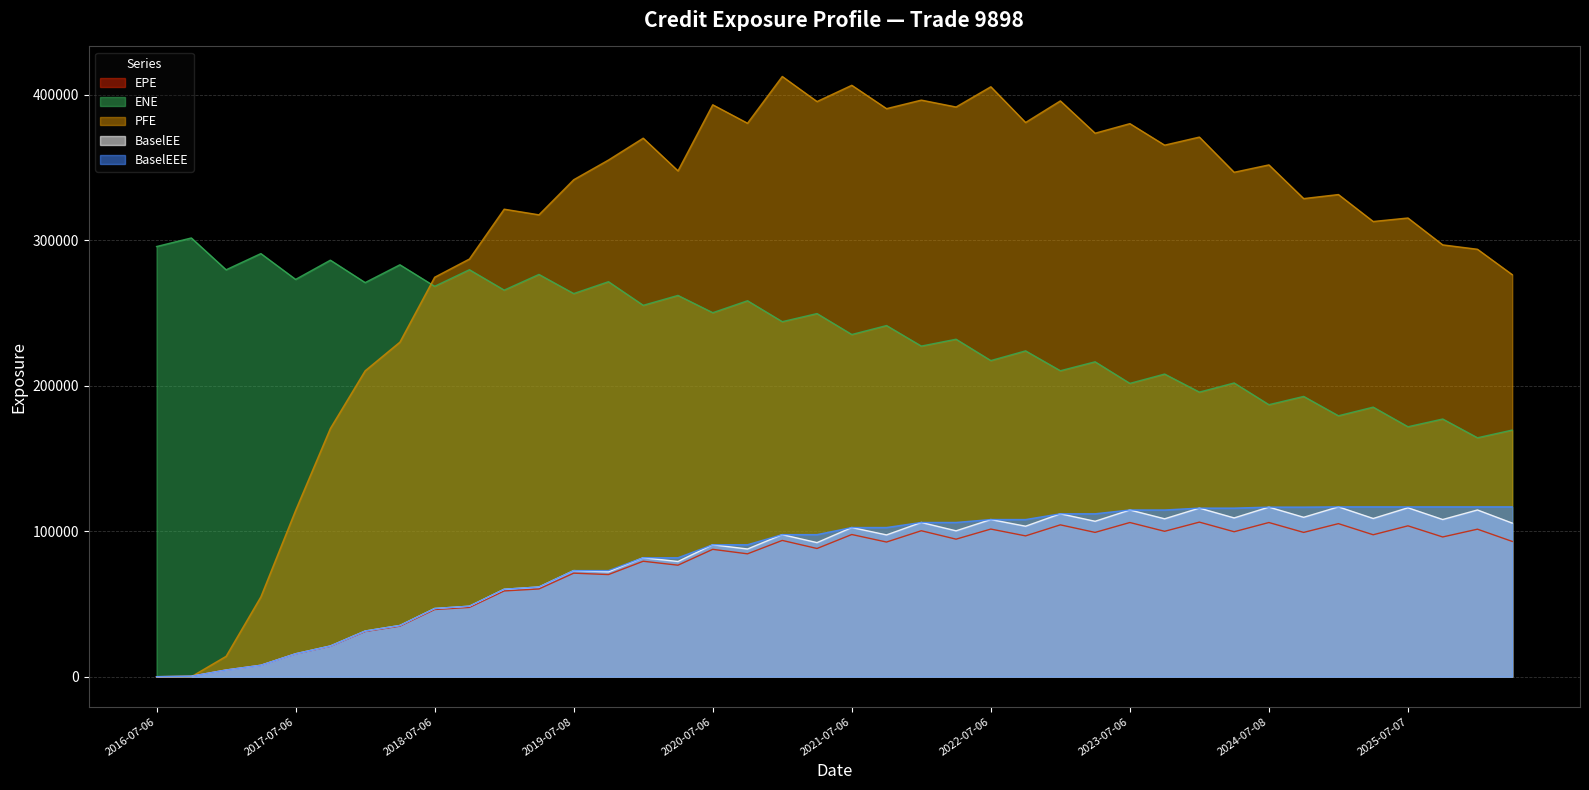

What is the difference between the second highest and second lowest values in the BaselEEE series?

116402.4